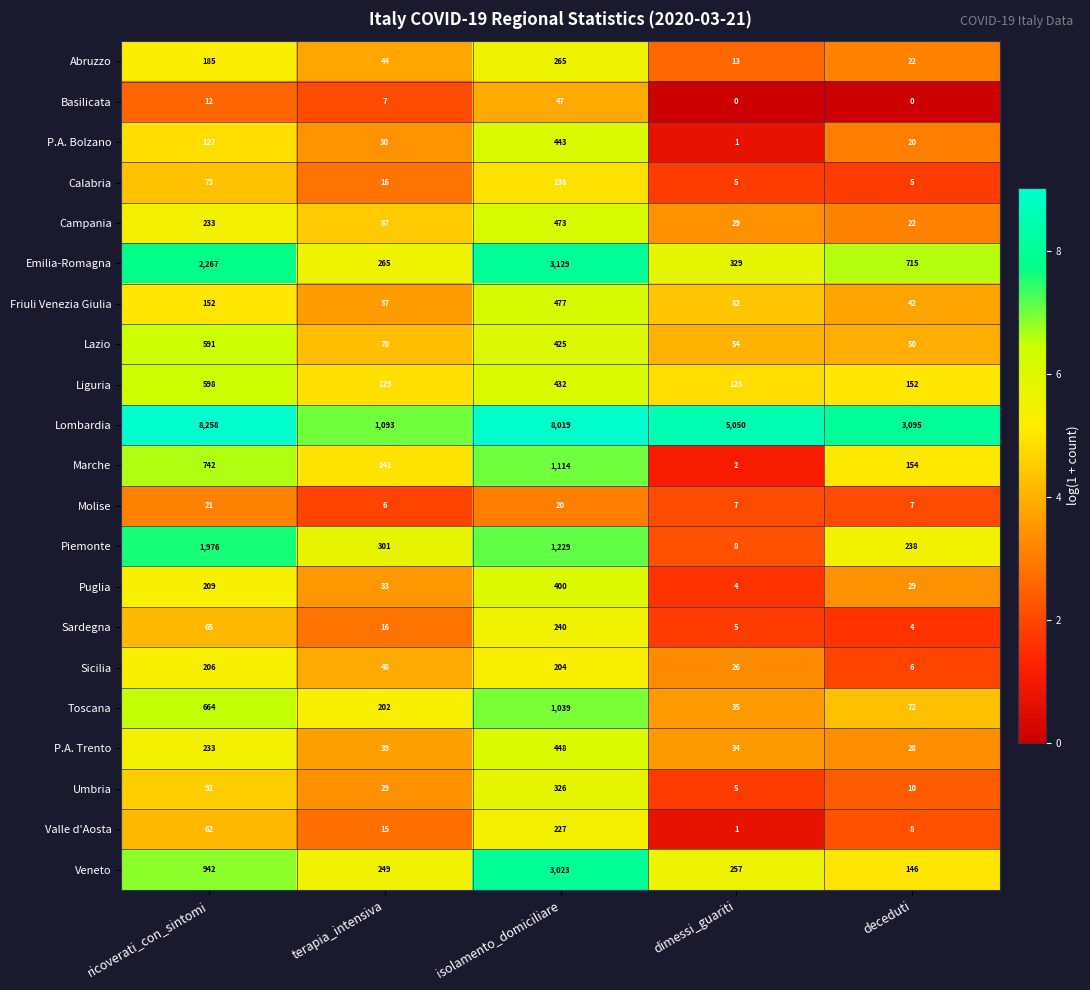

What is the average value of the Valle d'Aosta series?

63